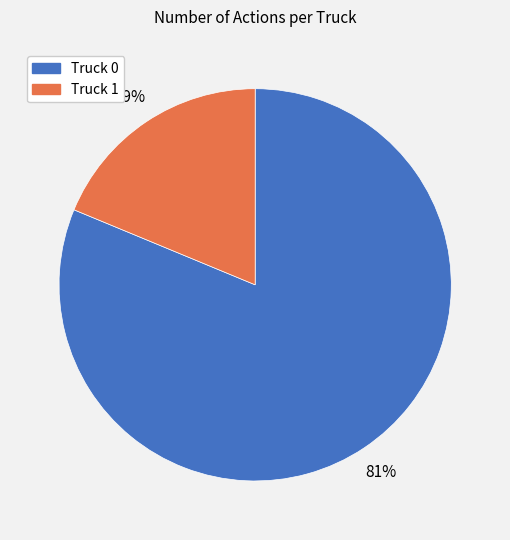

Count the number of slices in the pie.

2